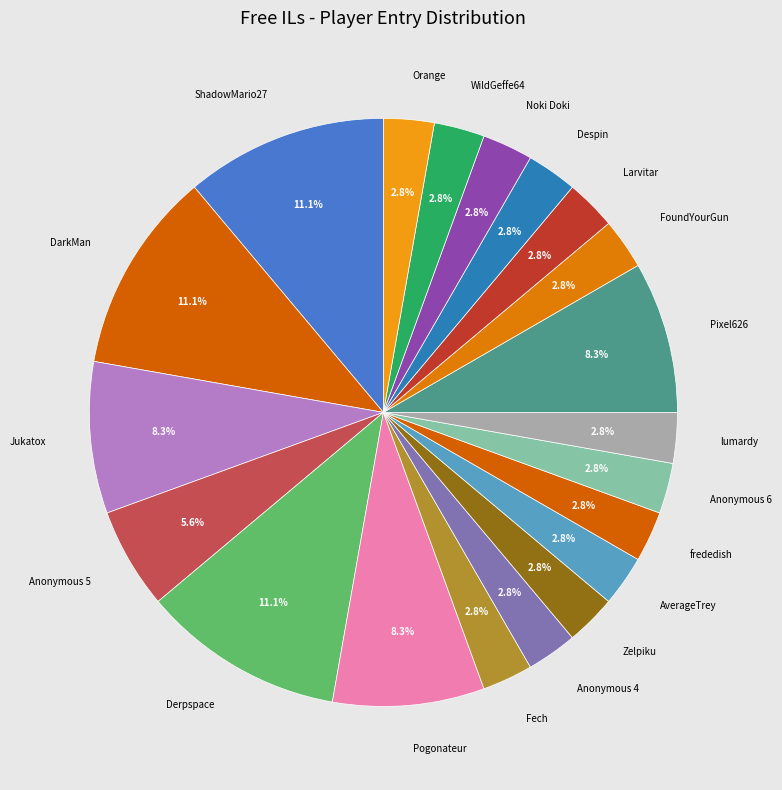

True or false: lumardy accounts for 13% of the total.

False